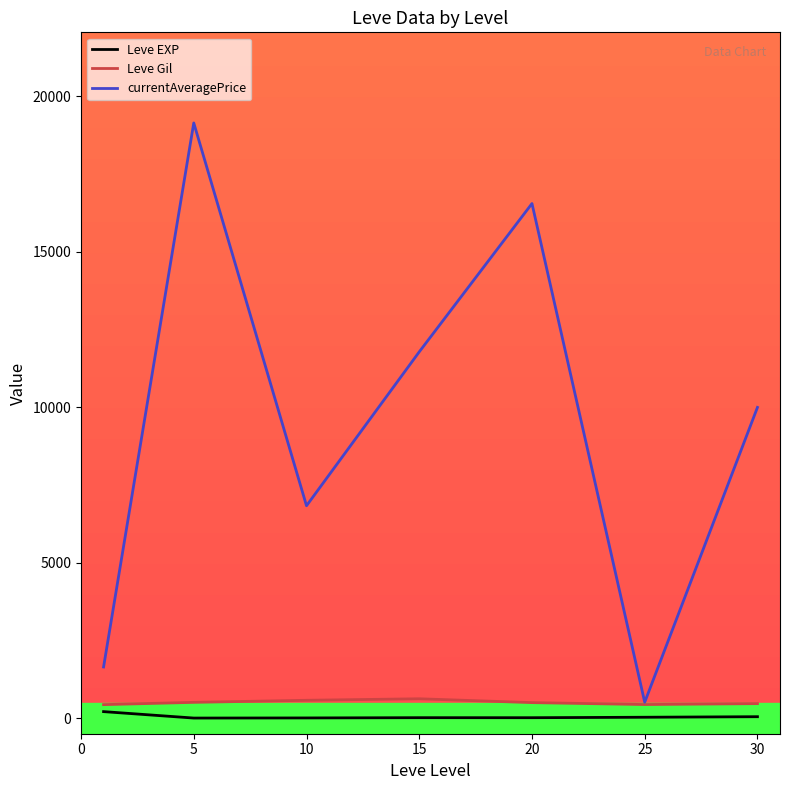

Which series has the largest range (max minus min)?

currentAveragePrice